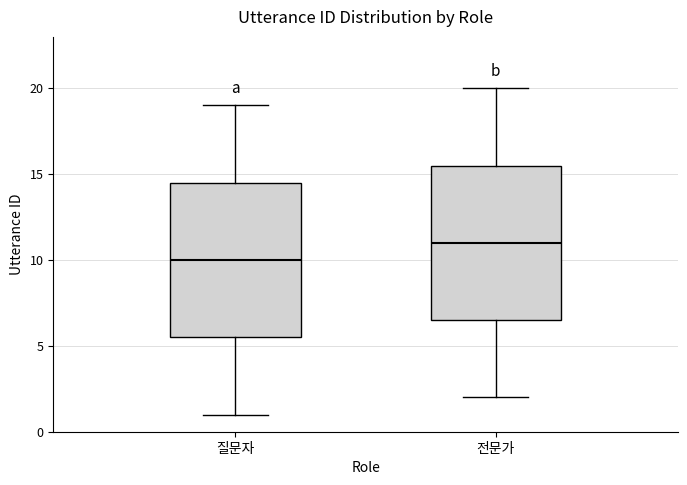

Reading left to right, transcribe this box plot: for each box, give where its median line is, the range the box spans, and where its two whiskers end, as read against the y-axis. The values are not printed on the chart, so give them approximately, as read against the axis.

질문자: median 10.0, box 5.5 to 14.5, whiskers 1.0 to 19.0
전문가: median 11.0, box 6.5 to 15.5, whiskers 2.0 to 20.0